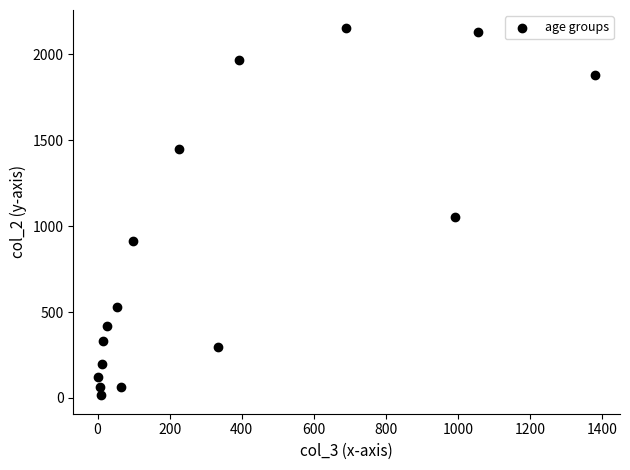

What Y value in the scatter plot is closest to 1083?

1053